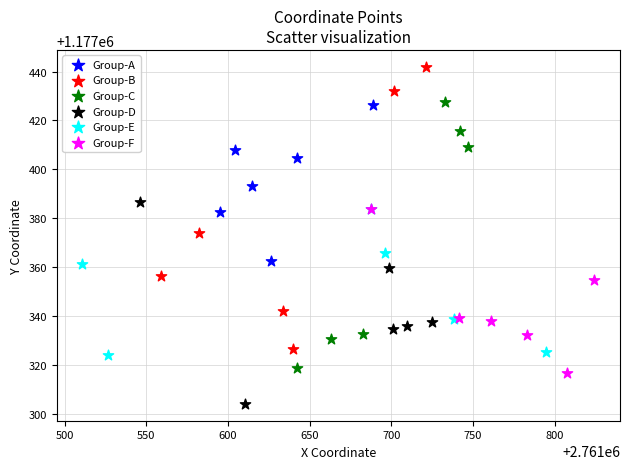

Which series contains the highest Y value?

Group-B